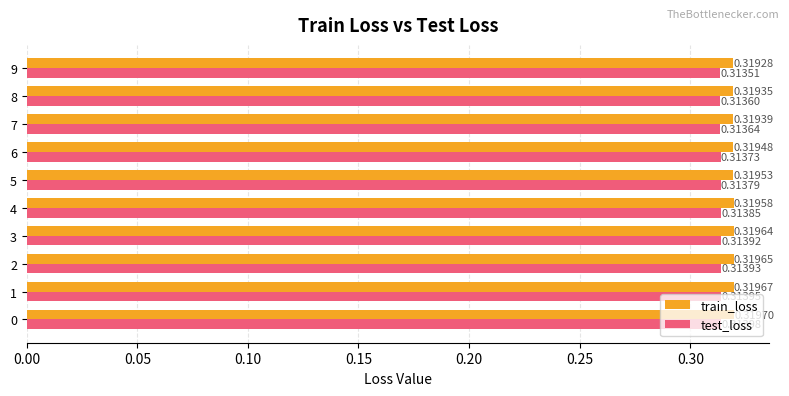

Which series has the largest total across all categories?

train_loss